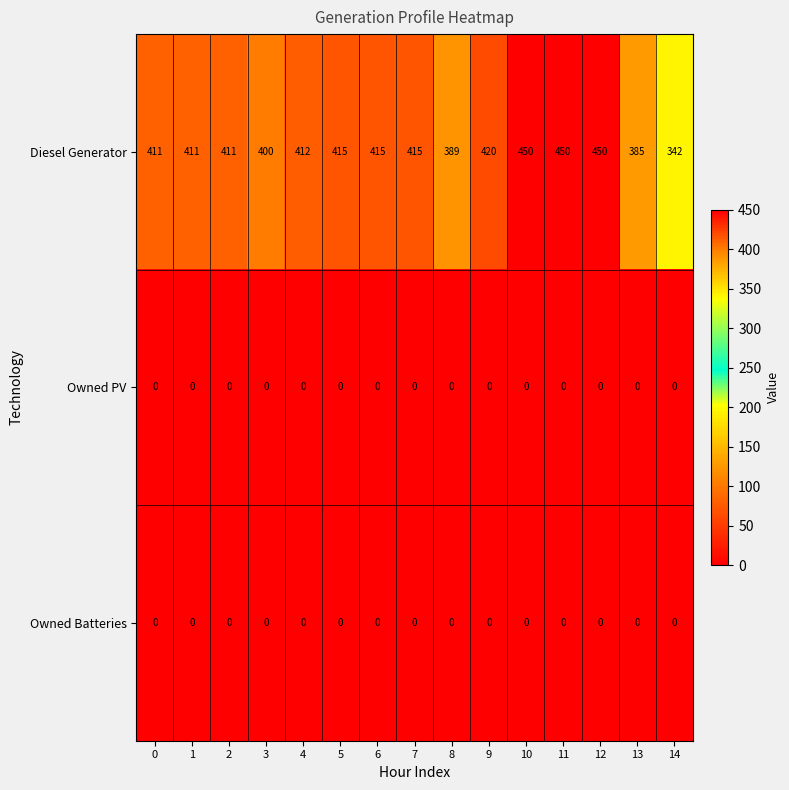

Which series has the largest total across all categories?

Diesel Generator